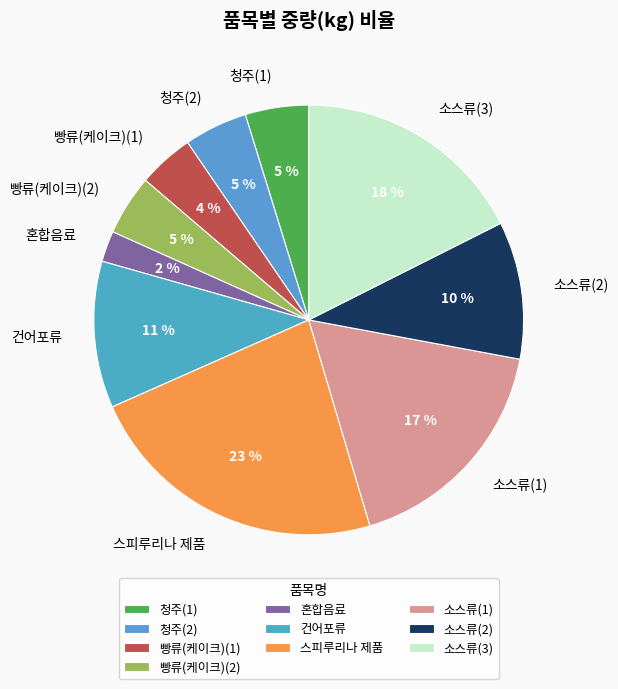

True or false: 빵류(케이크)(2) accounts for 5% of the total.

True